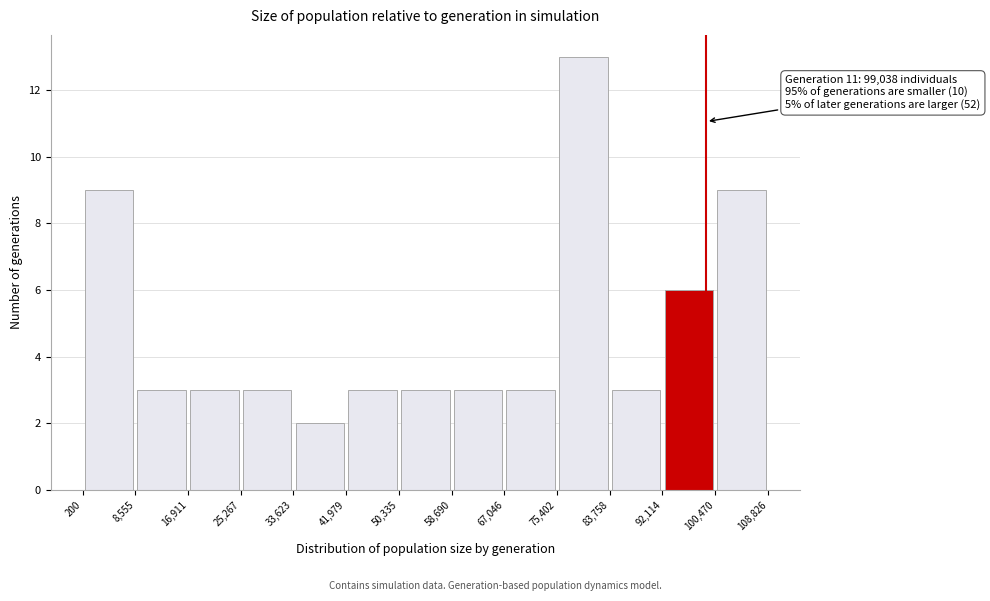

Over which range of the x-axis is the bar tallest?

75,402 to 83,758